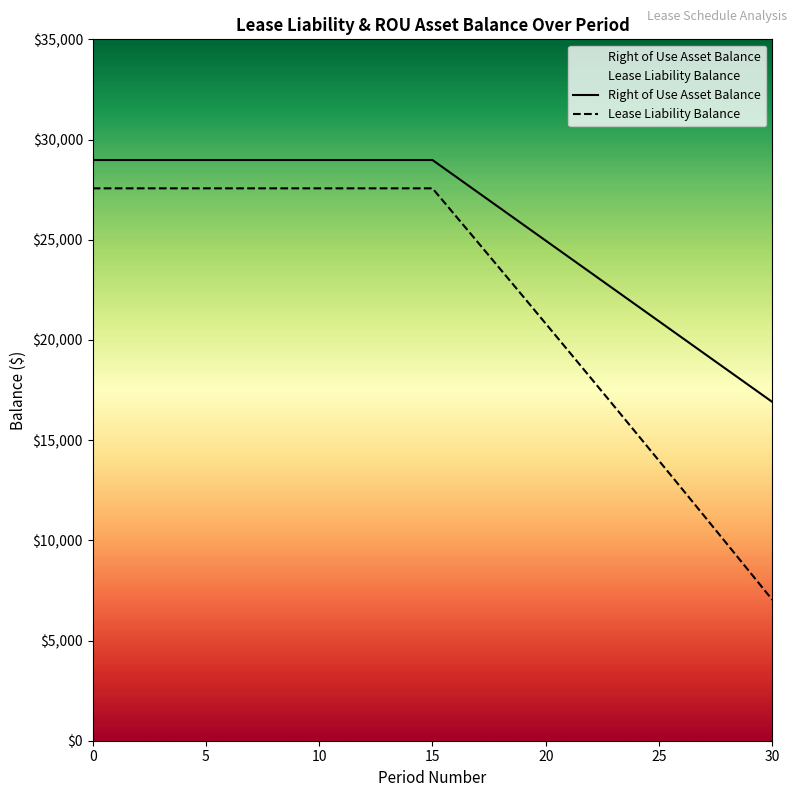

What is the spread (max minus min) of values at 5?

1413.9